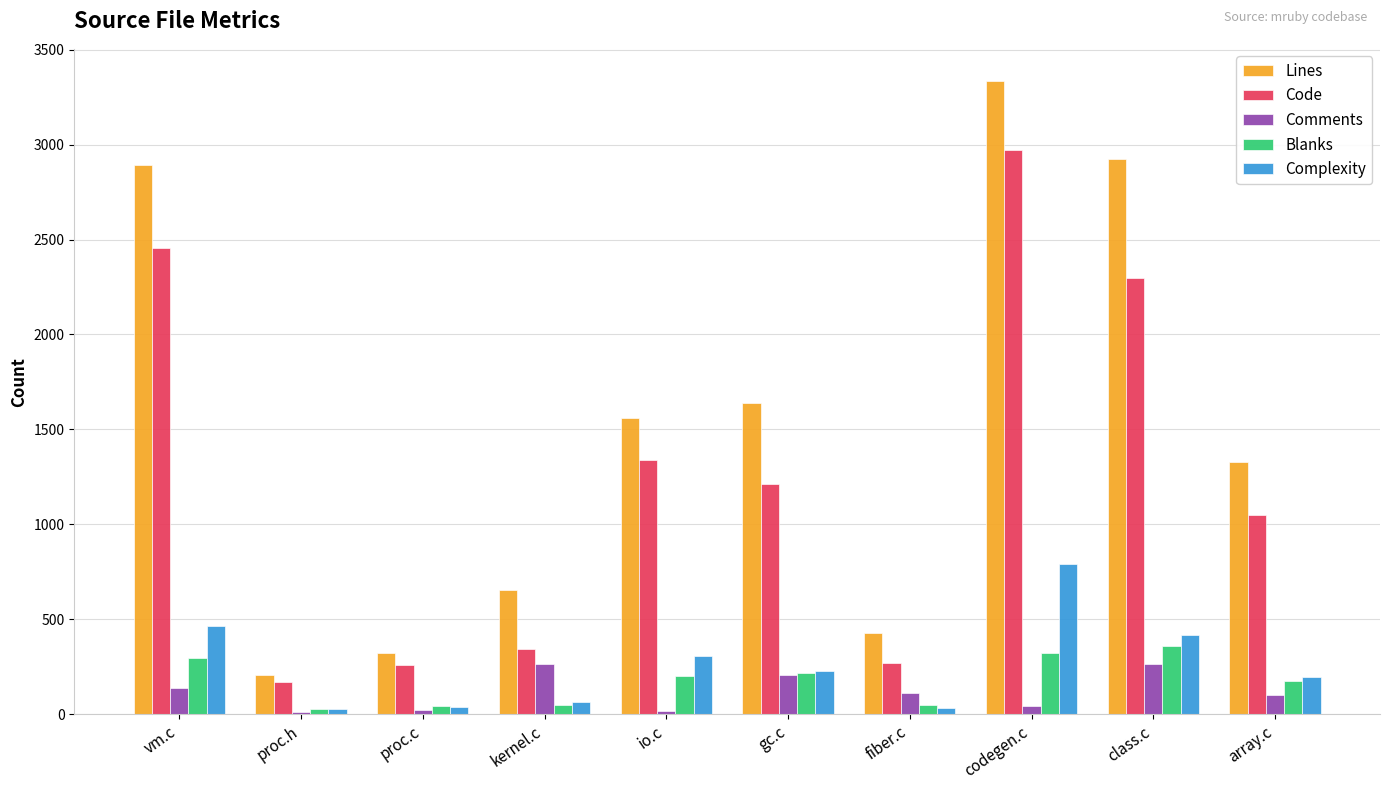

Between proc.h and codegen.c, which series saw the biggest shift?

Lines